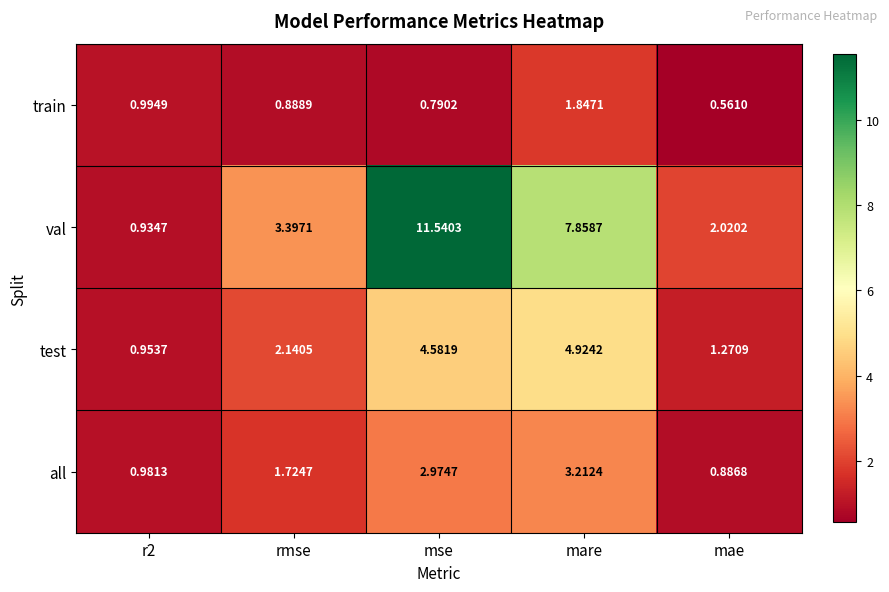

Where does the all series first go above 1?

rmse